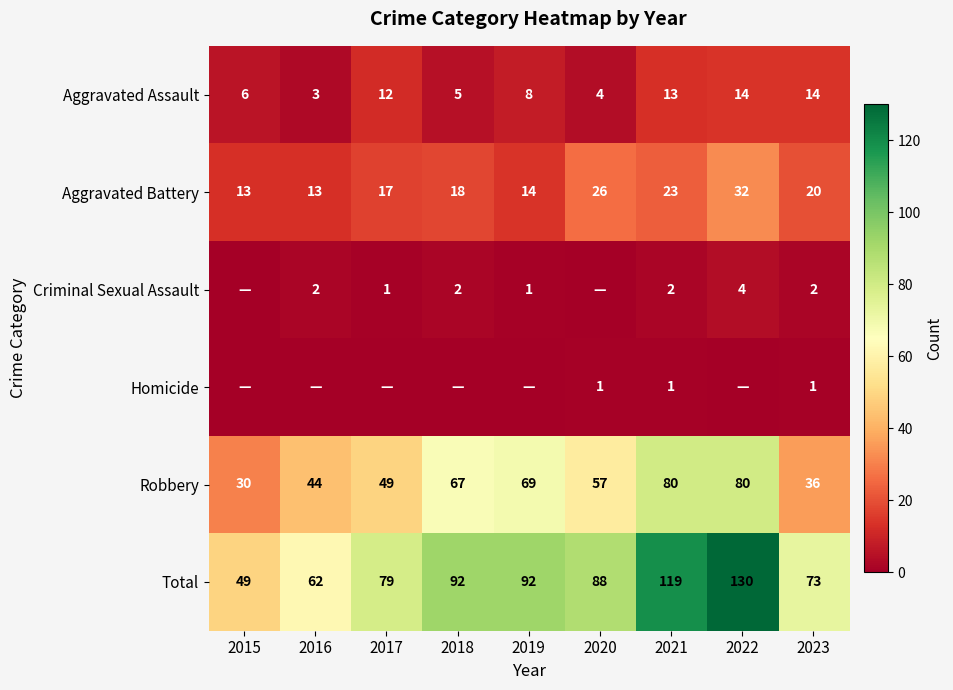

Is it true that Total equals 194 at 2022?

False